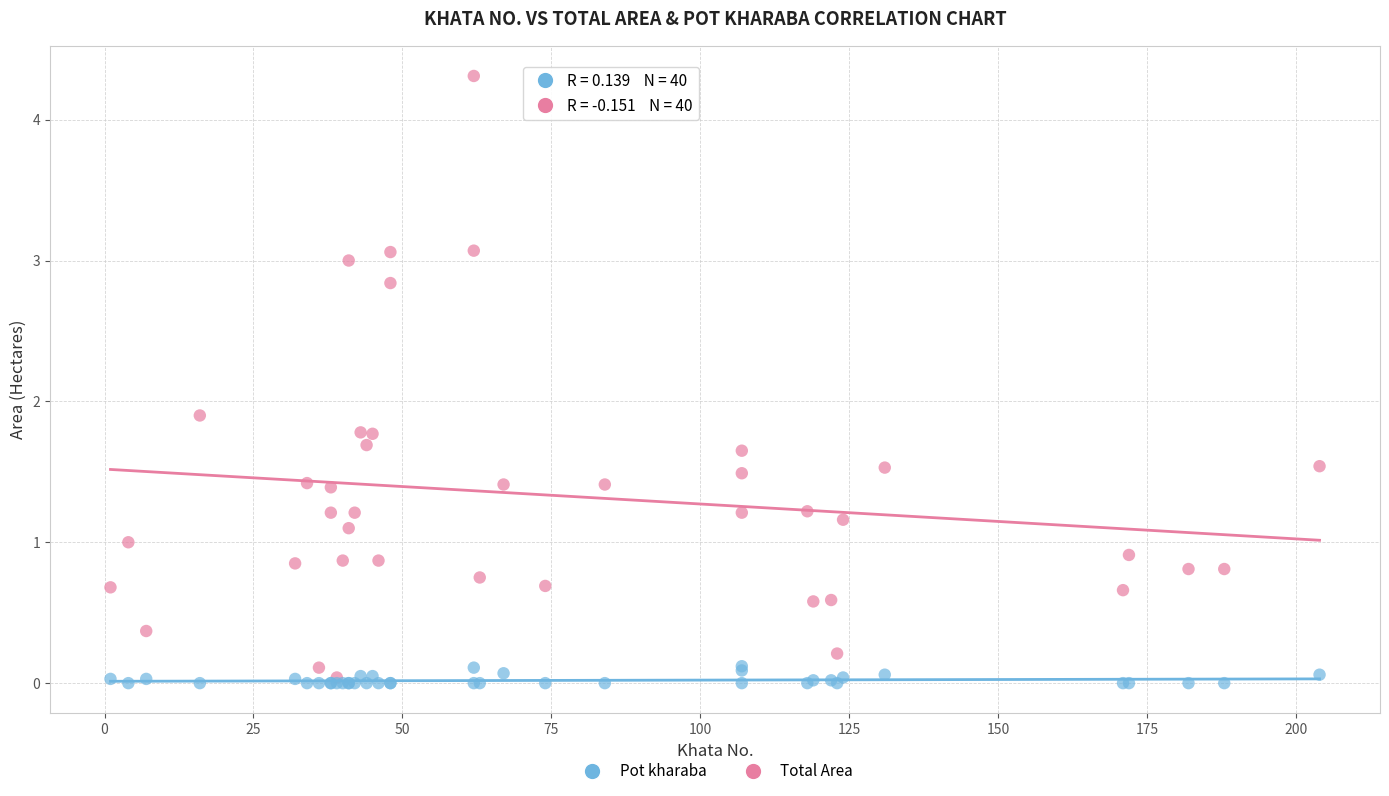

What are all the series names shown in the legend?

Pot kharaba, Total Area